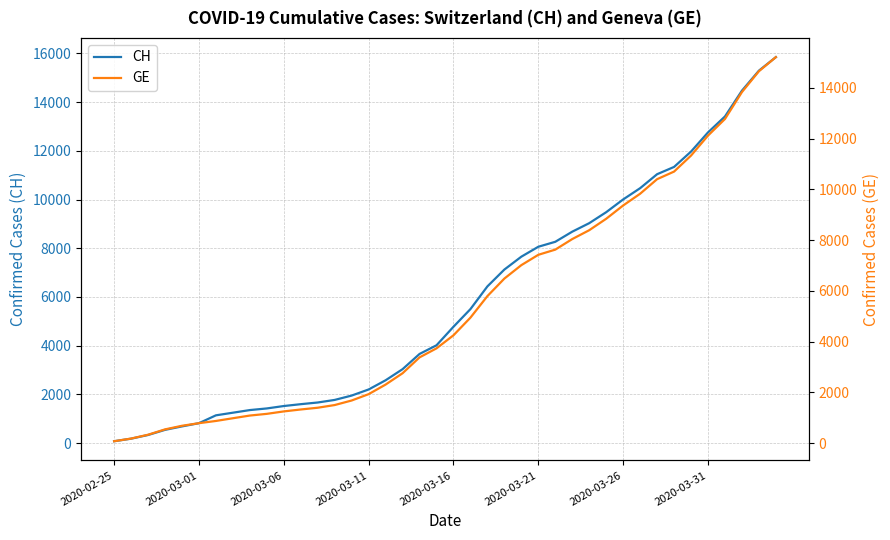

What is the difference between the maximum and minimum values in the CH series?

15777